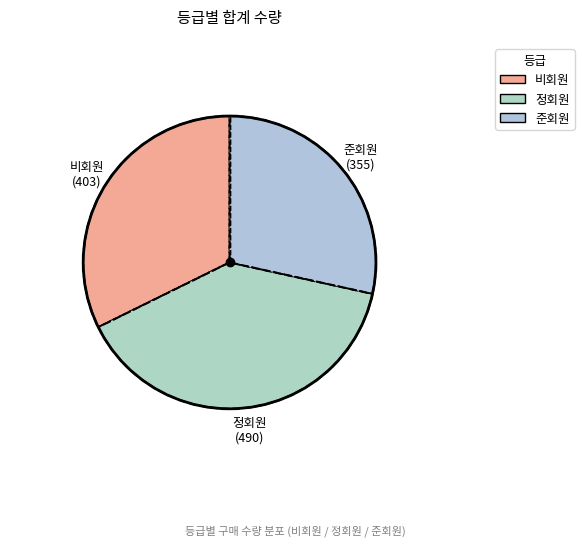

Which has a higher value, 정회원 or 비회원?

정회원